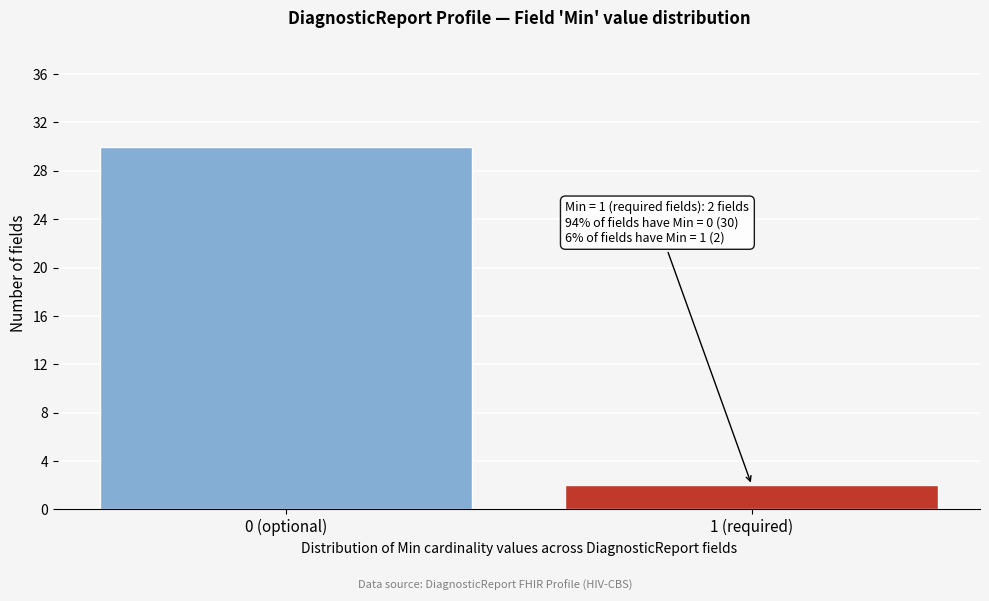

Reading left to right, list all the values displayed in this chart.

30	2